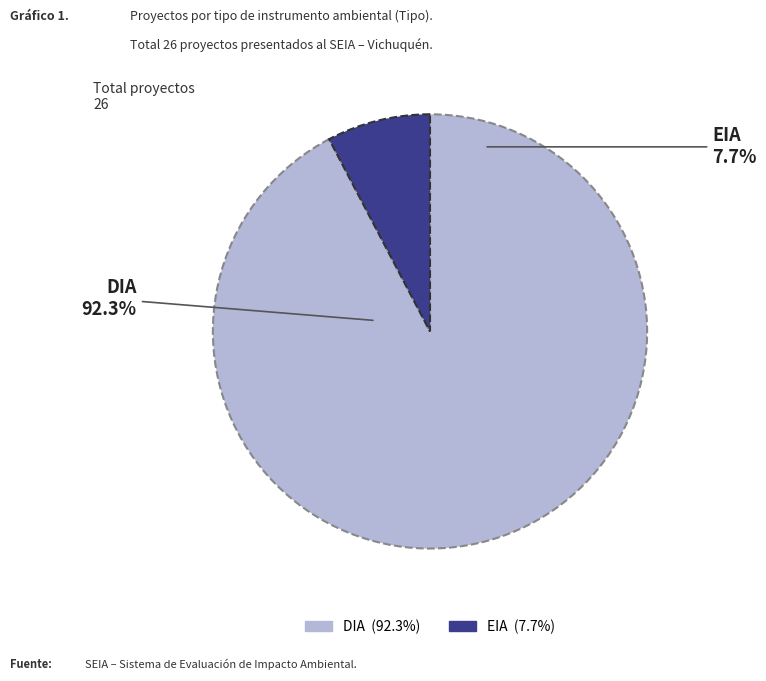

Rank the categories by value from lowest to highest.

EIA, DIA